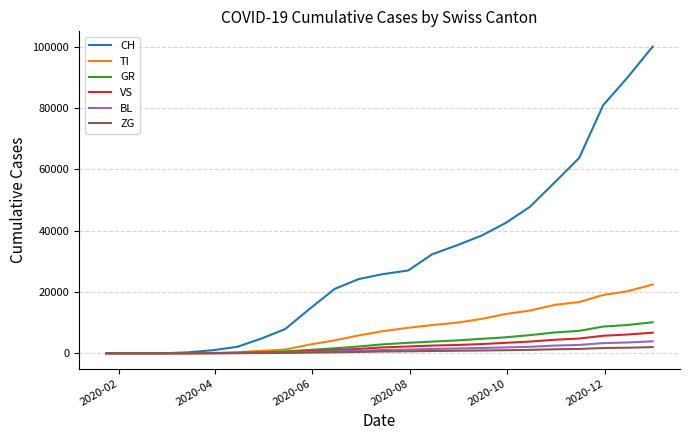

Which series has the largest range (max minus min)?

CH